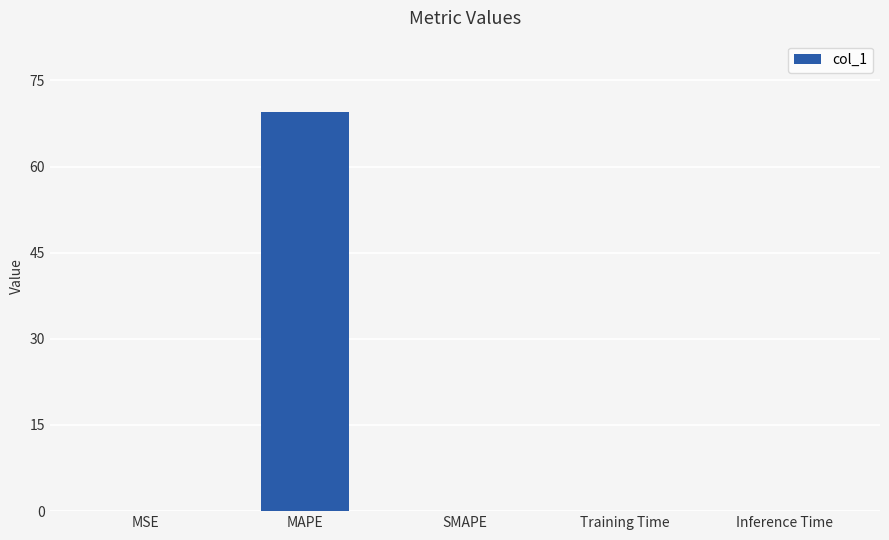

Which category has the highest value across all series?

MAPE